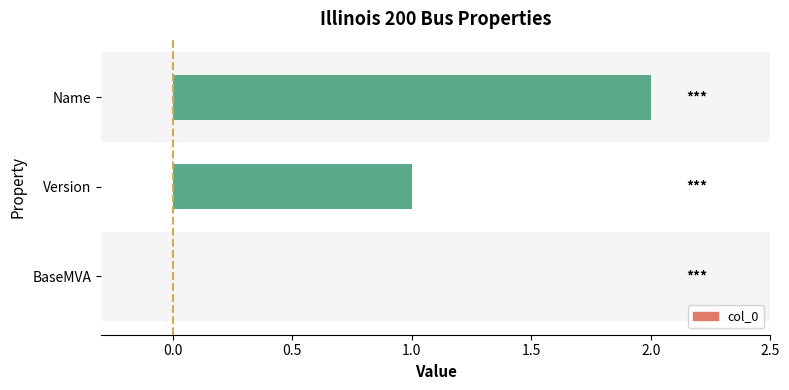

Between BaseMVA and Name, which is larger?

Name